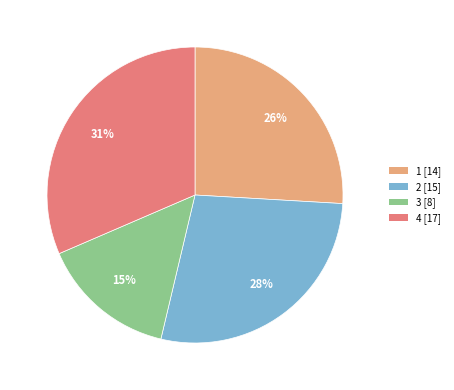

To the nearest percent, what is the difference between the 3 and 1 slice percentages?

11%